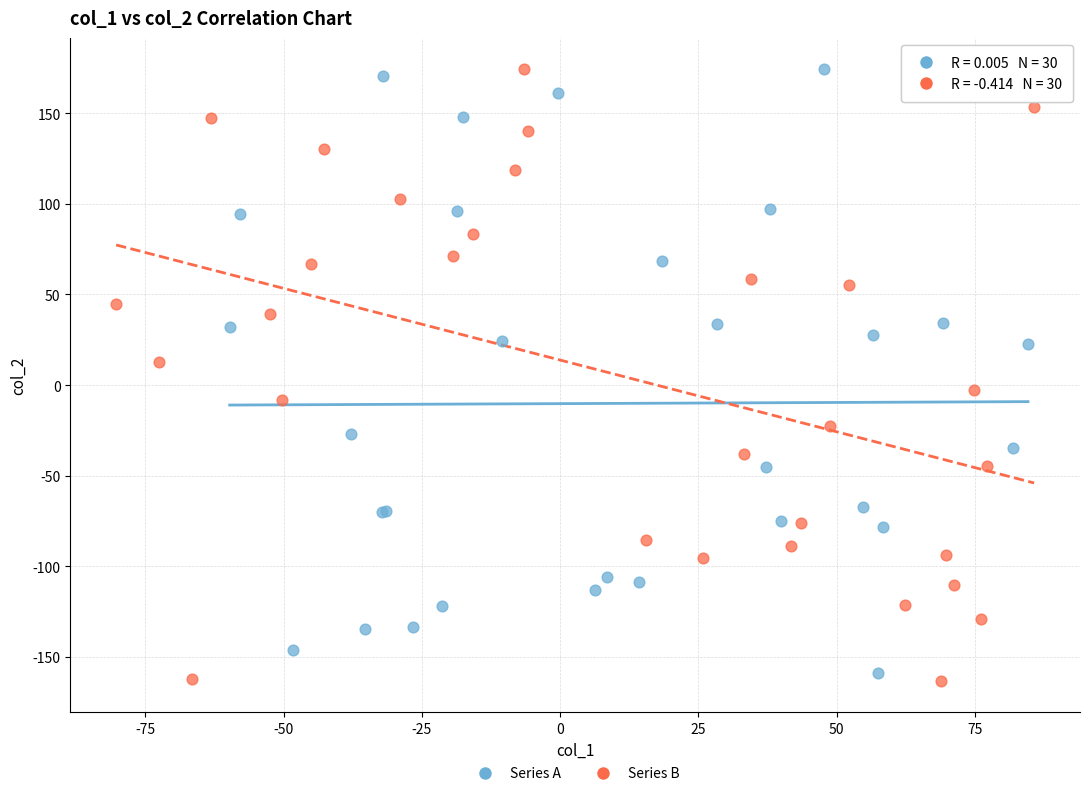

Which series has the largest Y range (max minus min)?

Series B